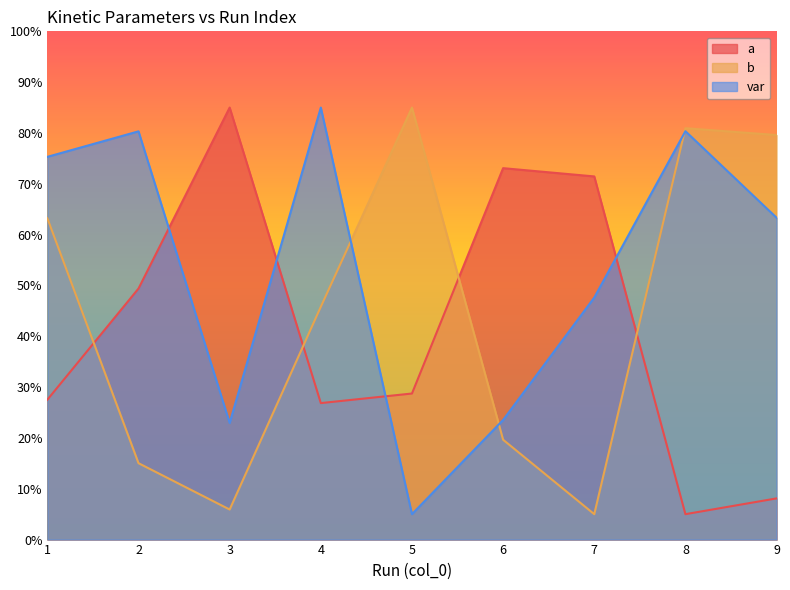

What is the sum of all a values?

375.1